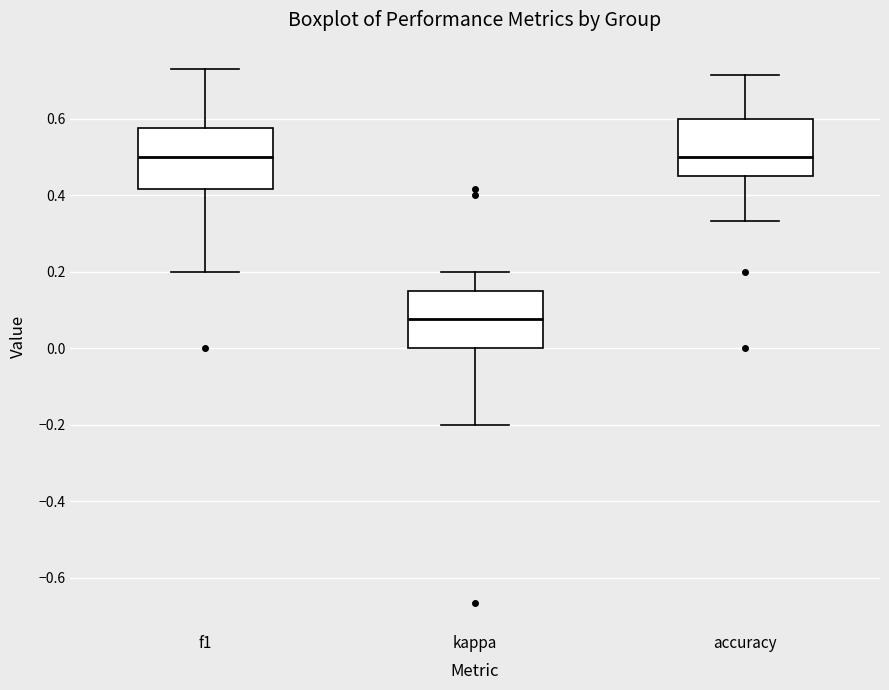

Where is the lower edge of the box for accuracy on the y-axis? The values are not printed on the chart, so give them approximately, as read against the axis.

0.46